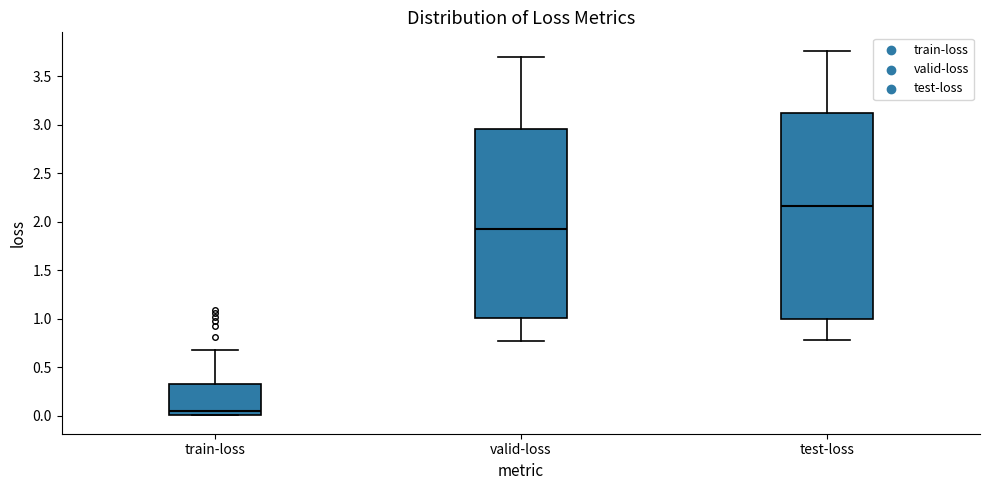

Where is the upper edge of the box for train-loss on the y-axis? The values are not printed on the chart, so give them approximately, as read against the axis.

0.35